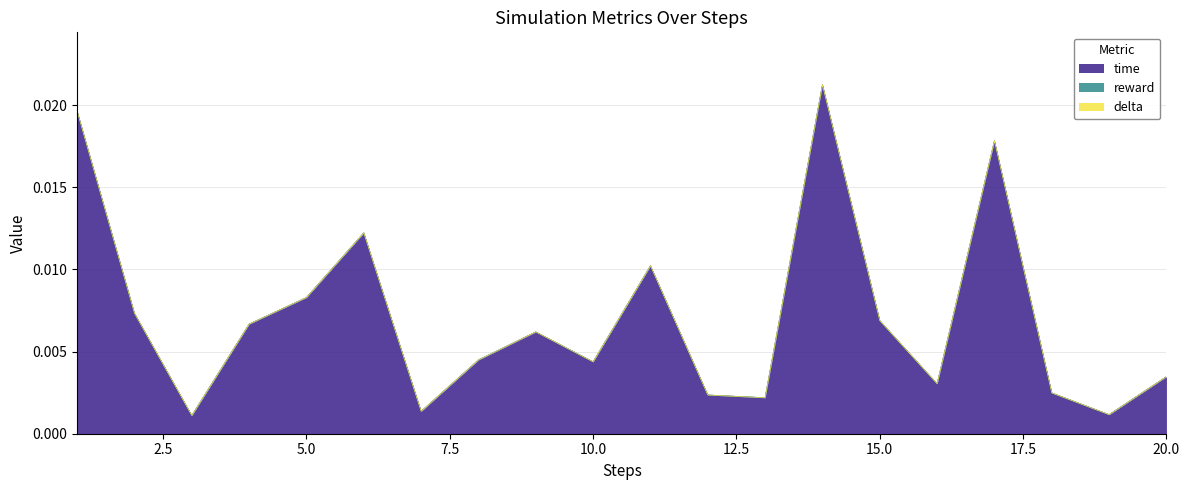

True or false: time and reward cross at least once.

False